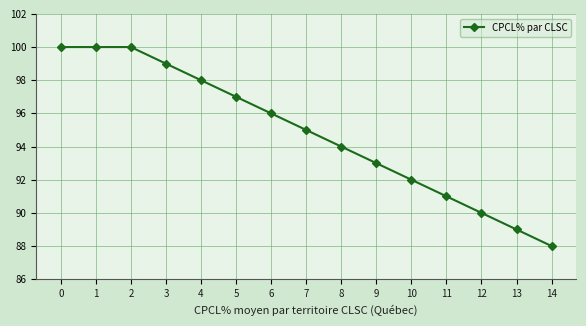

Reading left to right, transcribe all the data shown in this chart.

0=100	1=100	2=100	3=99	4=98	5=97	6=96	7=95	8=94	9=93	10=92	11=91	12=90	13=89	14=88